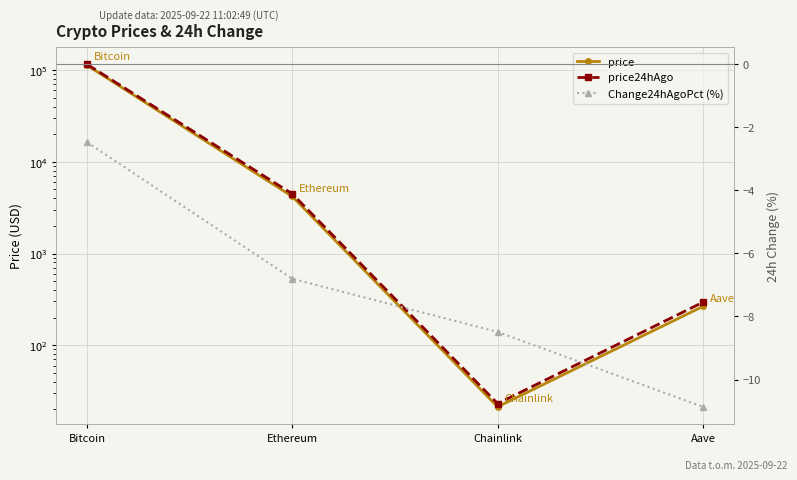

The value of Change24hAgoPct (%) at Bitcoin is -2.5. True or false?

True